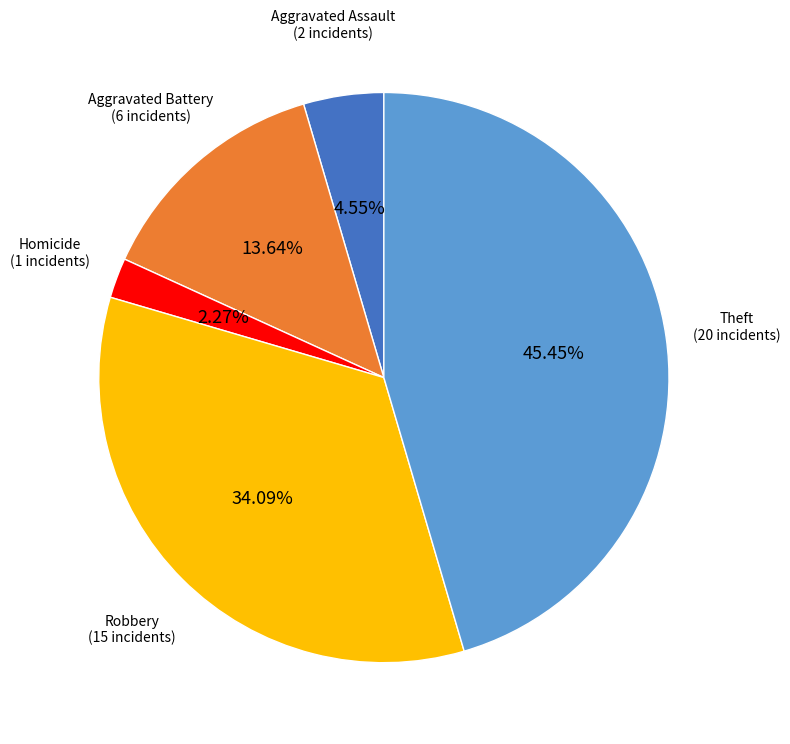

Is there a majority slice in this chart?

No